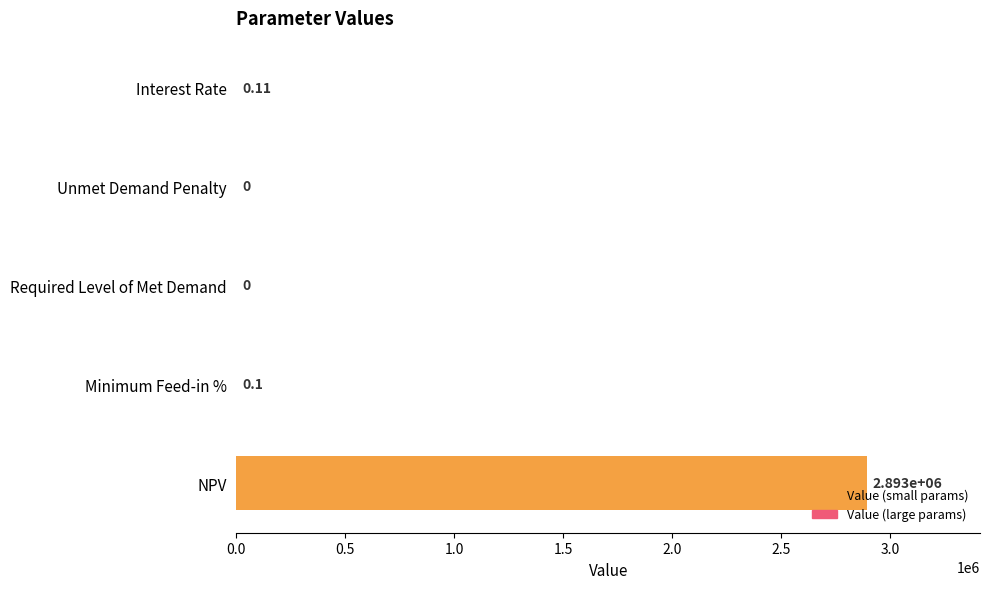

Which has a higher value, Interest Rate or NPV?

NPV